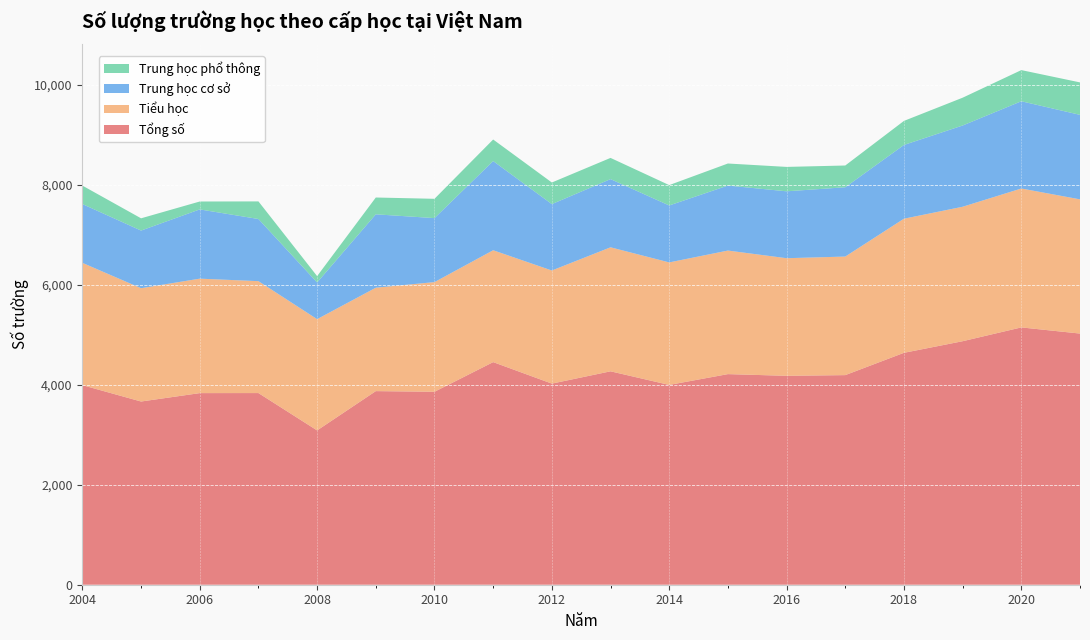

Reading right to left, what are all the values shown in this chart?

Tổng số: 5023	5146	4870	4638	4192	4178	4212	3996	4268	4022	4452	3859	3872	3086	3833	3832	3664	3991
Tiểu học: 2684	2778	2689	2682	2371	2352	2471	2450	2480	2262	2237	2193	2068	2225	2238	2289	2266	2446
Trung học cơ sở: 1690	1745	1625	1475	1386	1338	1300	1139	1364	1328	1784	1280	1468	734	1243	1385	1153	1176
Trung học phổ thông: 649	623	556	481	435	488	441	407	424	432	431	386	336	127	352	158	245	369